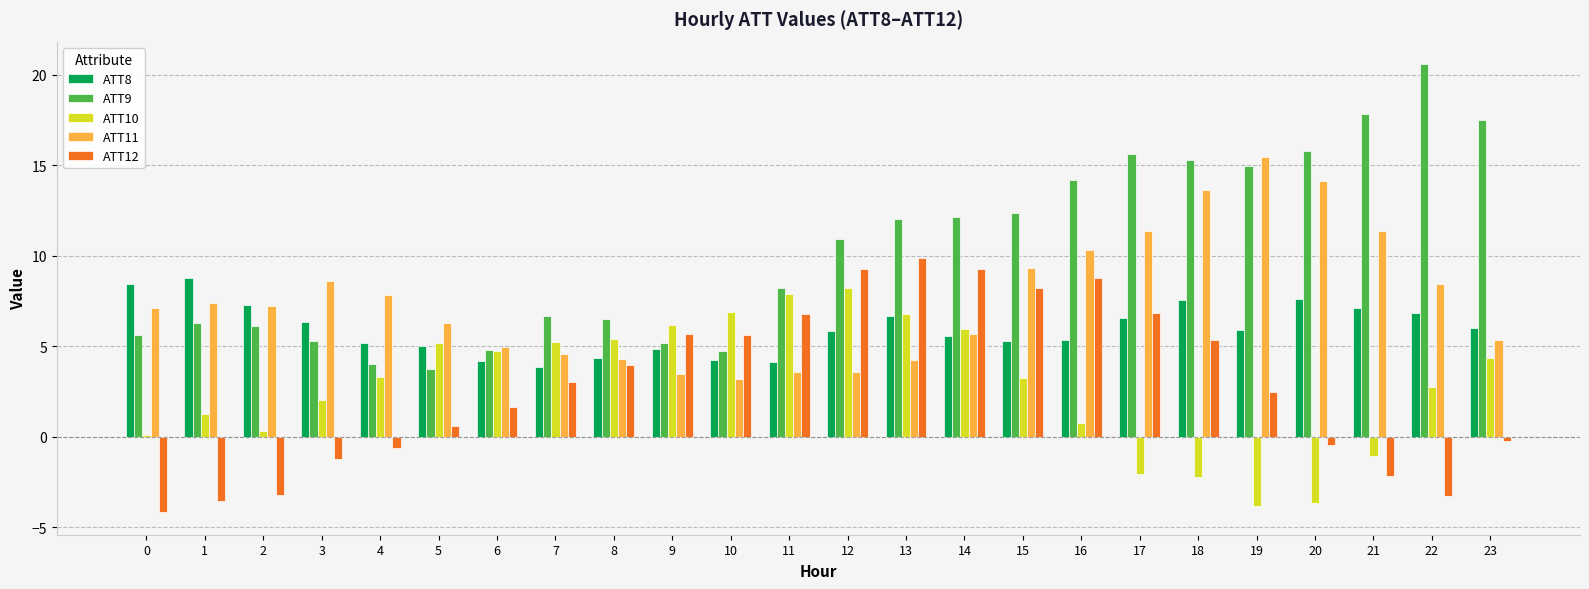

Which series has the largest total across all categories?

ATT9